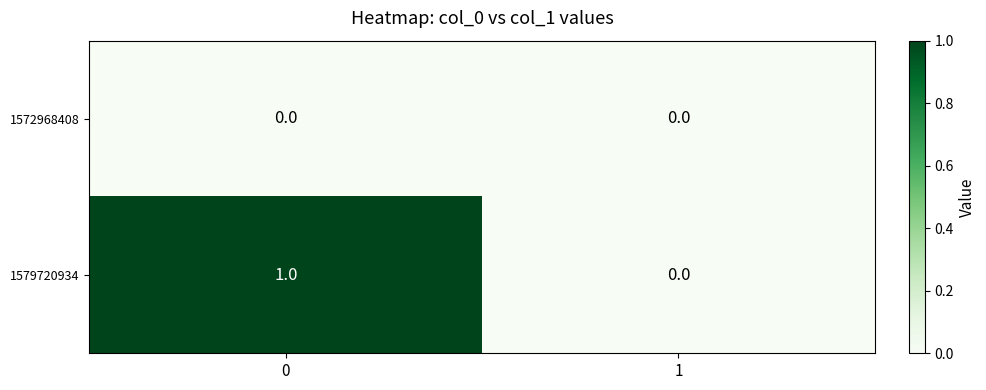

Rank the series by their average value, from highest to lowest.

1579720934, 1572968408